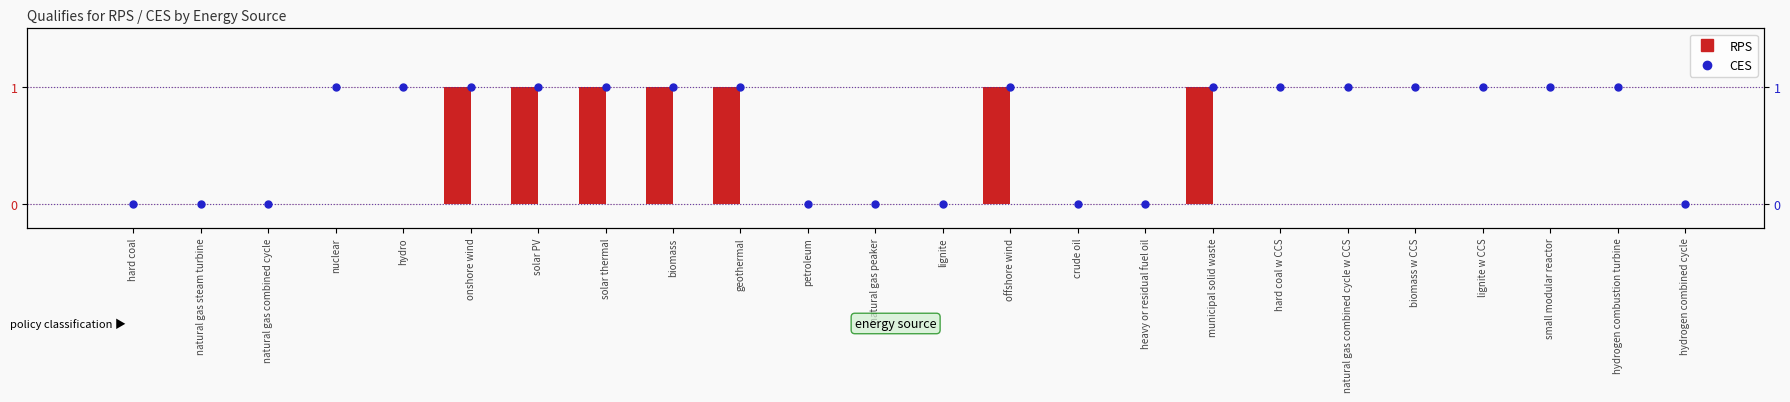

What is the maximum value shown in the chart?

1